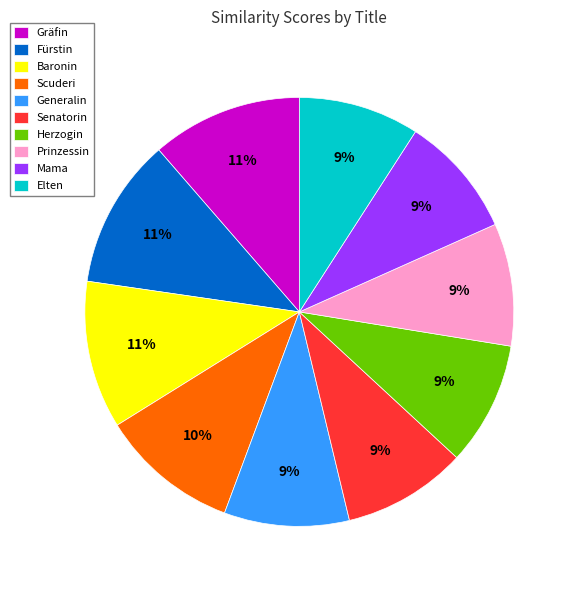

To the nearest percent, what percentage of the pie is Herzogin?

9%